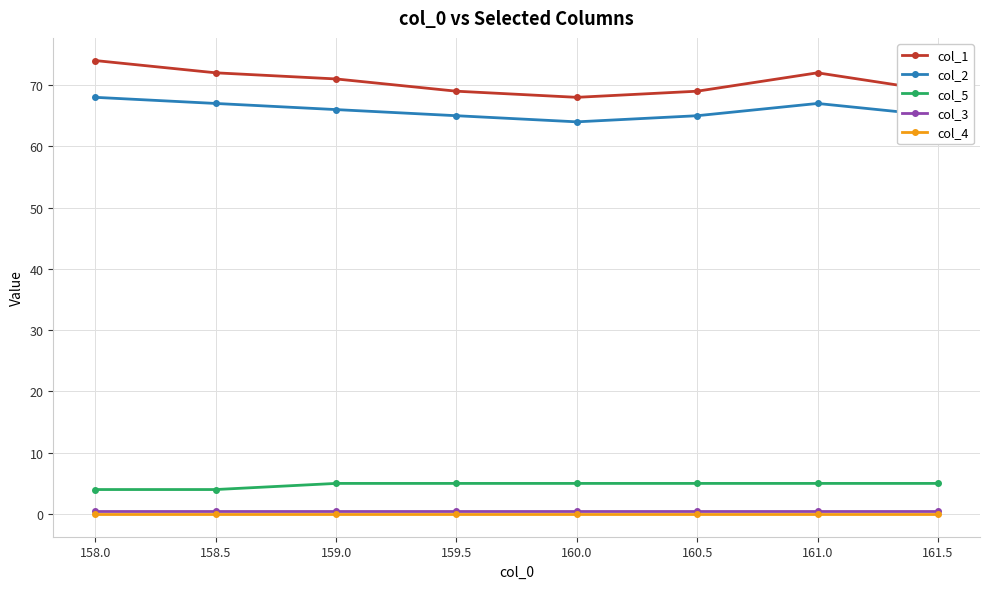

True or false: col_3 and col_4 intersect in this chart.

False